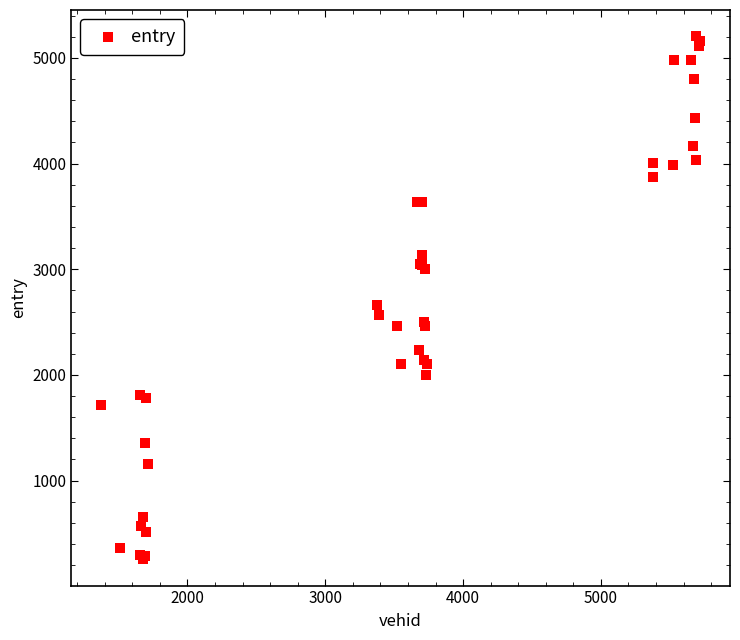

What Y value in the scatter plot is closest to 2729?

2660.8